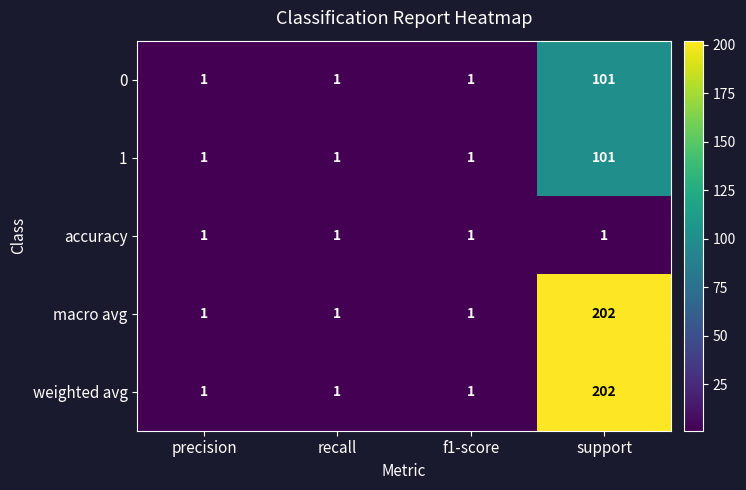

What is the sum of all 1 values?

104